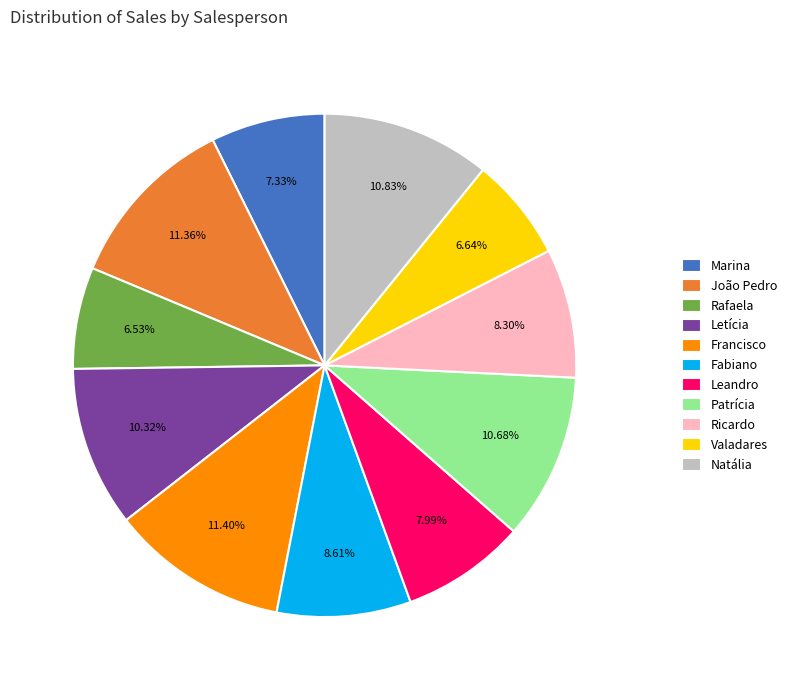

What is the ratio of the value at Ricardo to the value at Rafaela?

1.3